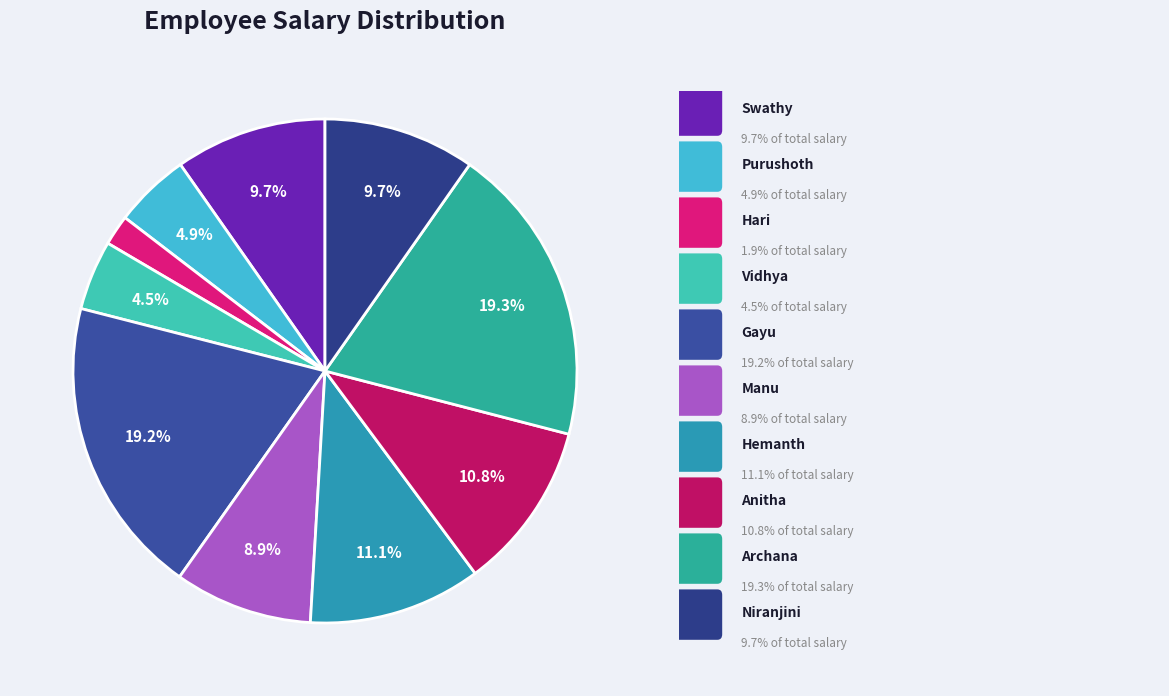

Which slice is the largest?

Archana